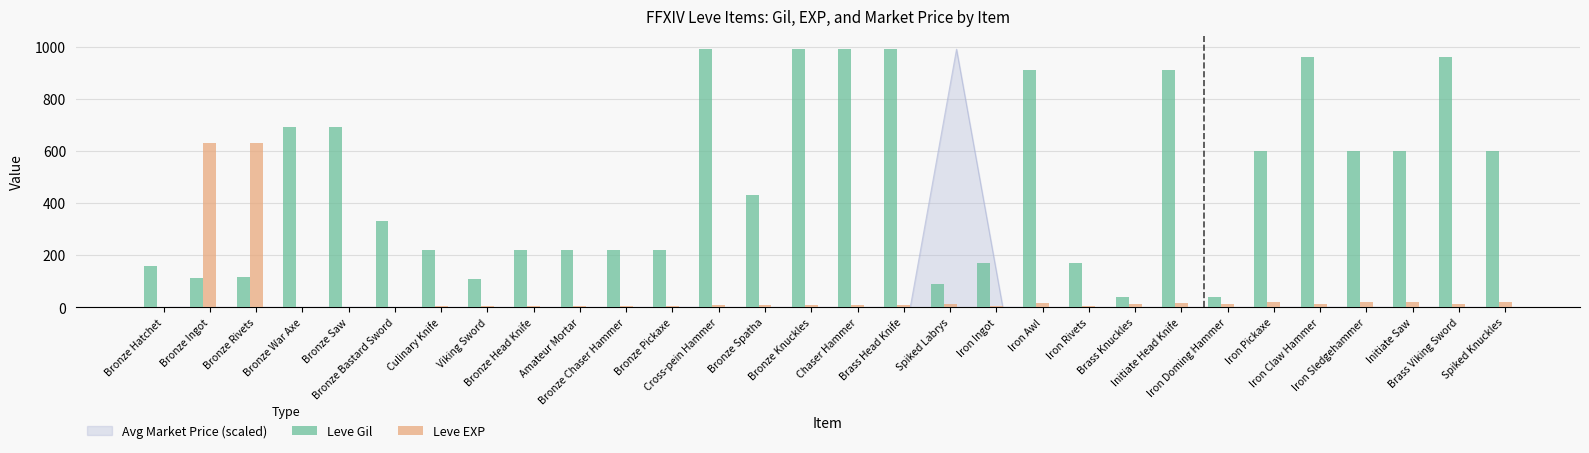

What is the greatest value displayed?

990